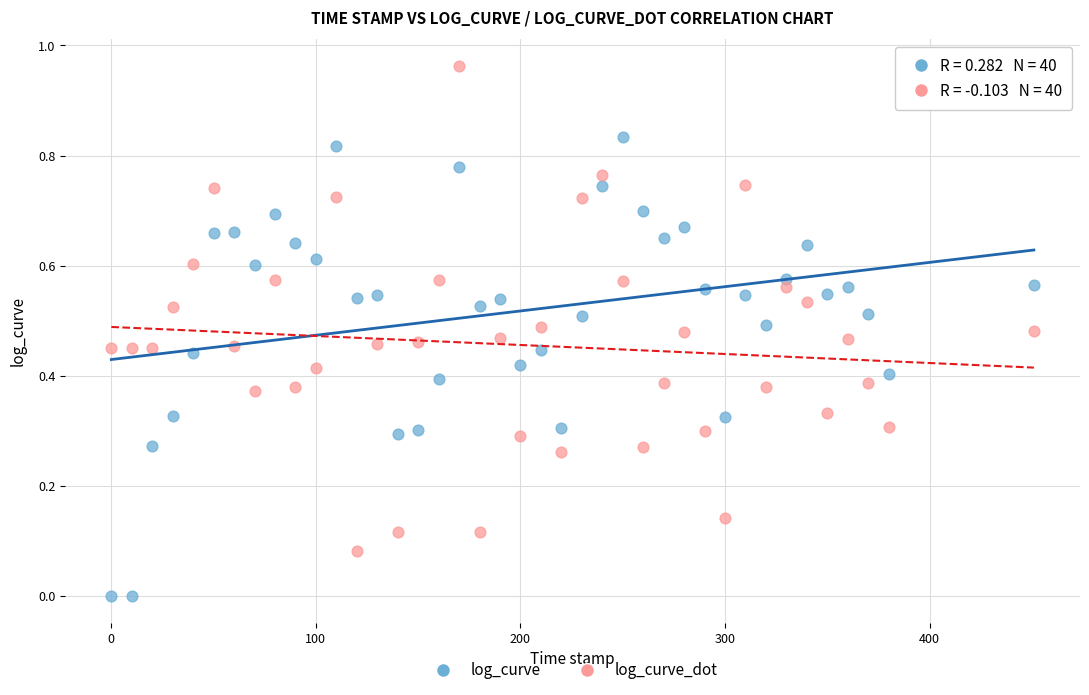

What are all the series names shown in the legend?

log_curve, log_curve_dot